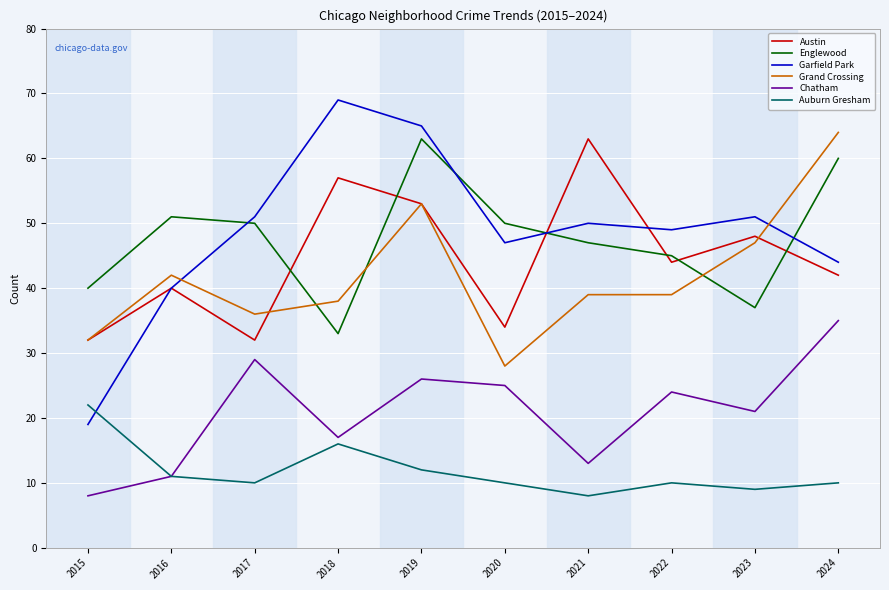

Which series has the largest range (max minus min)?

Garfield Park